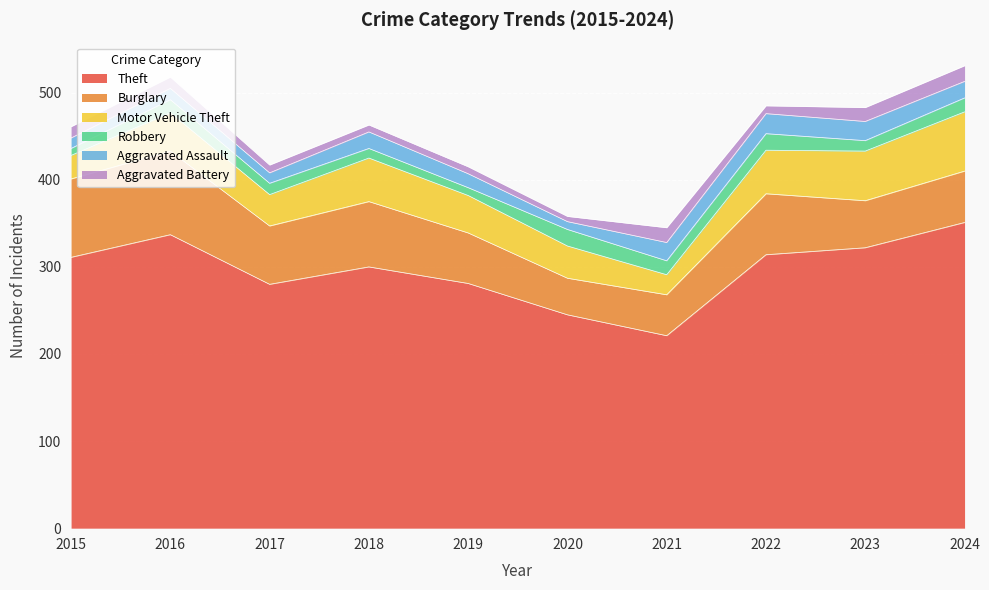

At how many categories does at least one series exceed 266?

8